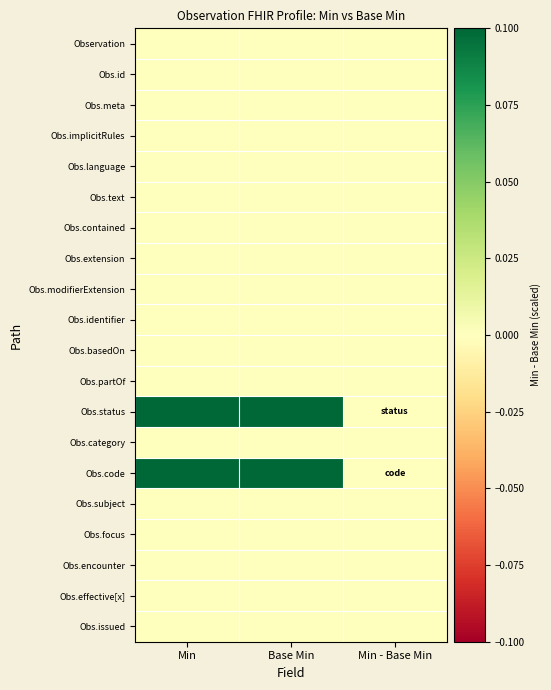

Which has a higher value, Base Min or Min?

Base Min